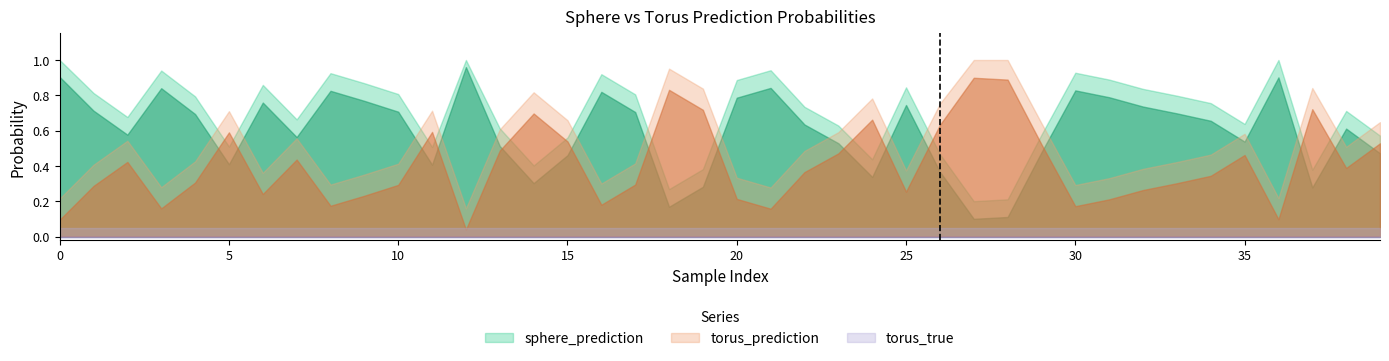

How many distinct data groups are displayed?

3